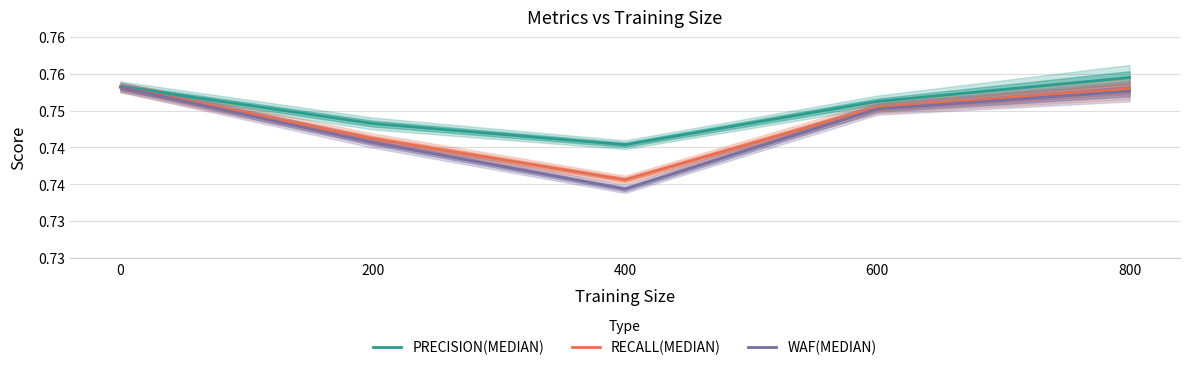

Which series has the widest spread of values?

WAF(MEDIAN)